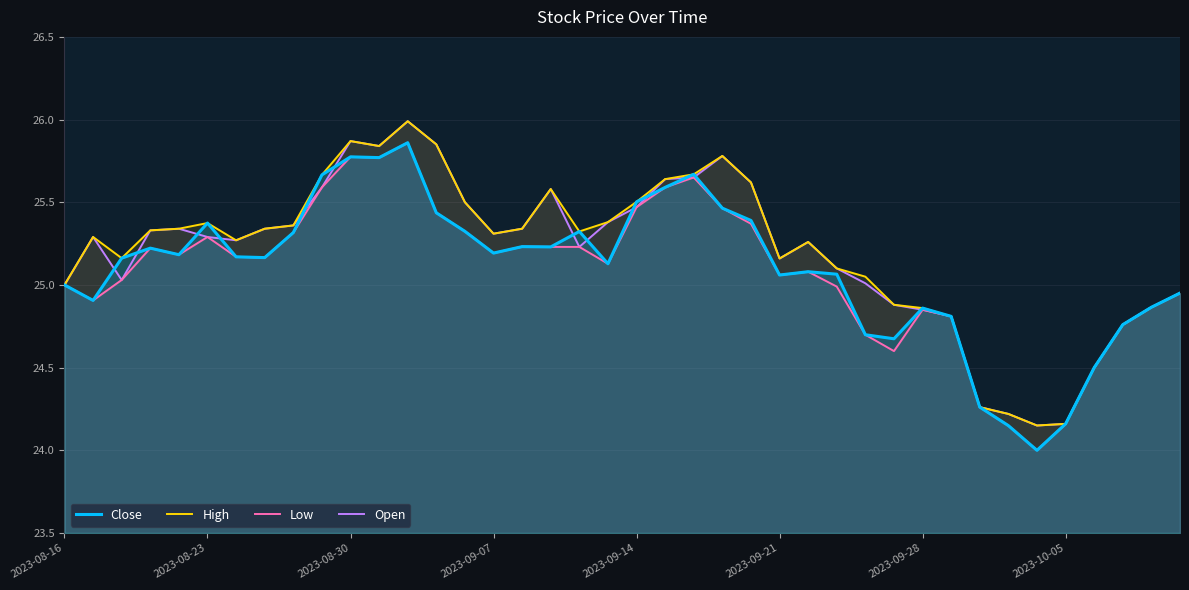

Is the value of Close at 24 greater than the value of Open at 16?

Yes